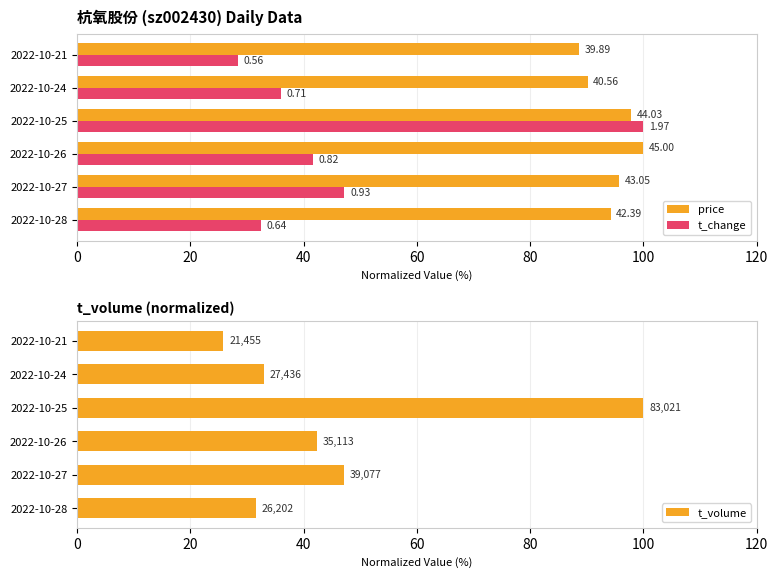

Reading left to right, list all the values displayed in this chart.

price: 94.2	95.7	100.0	97.8	90.1	88.6
t_change: 32.5	47.2	41.6	100.0	36.0	28.4
t_volume: 31.6	47.1	42.3	100.0	33.0	25.8